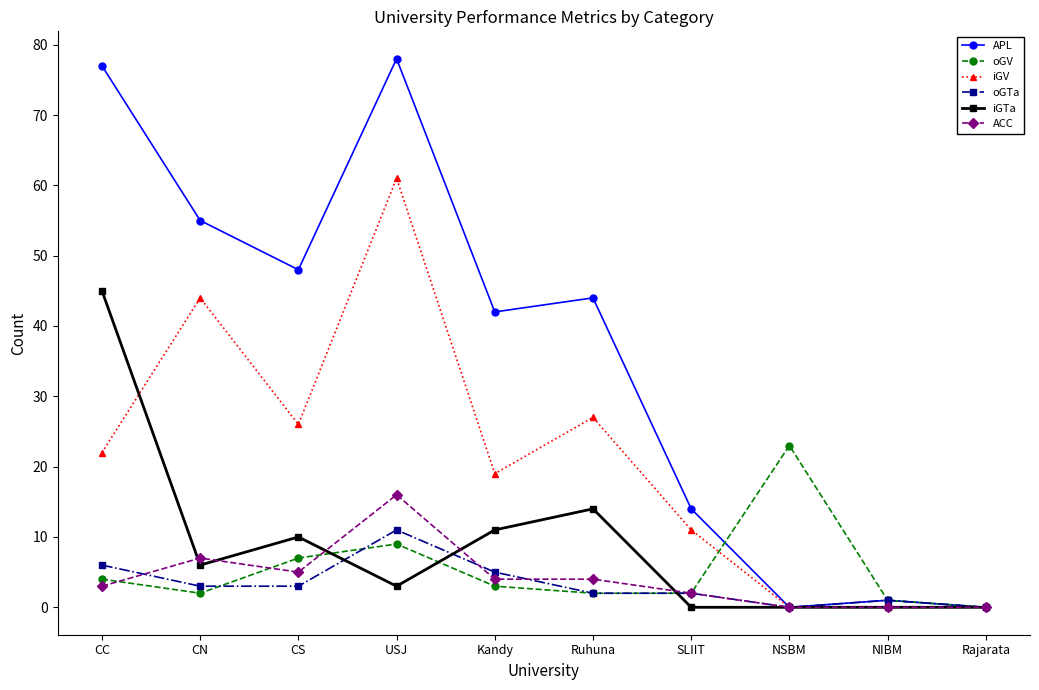

Rank the series by their maximum value, from lowest to highest.

oGTa, ACC, oGV, iGTa, iGV, APL